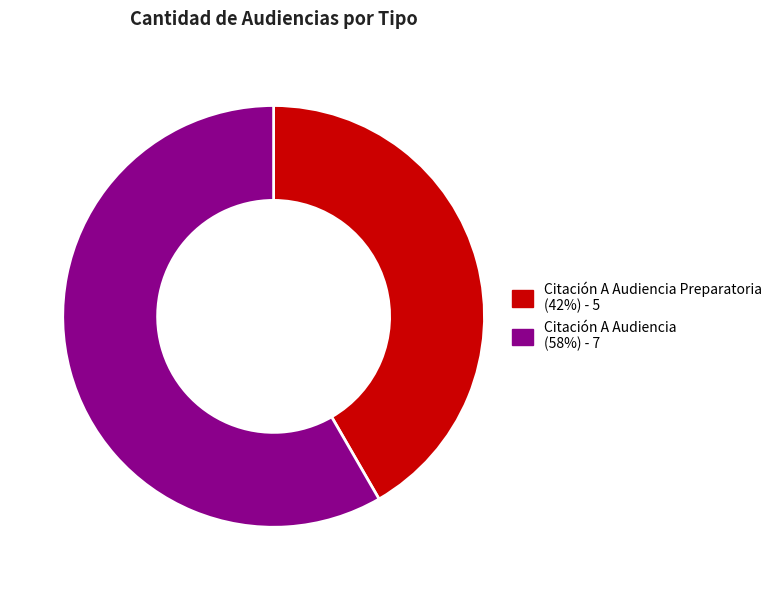

Does any single category account for the majority?

Yes